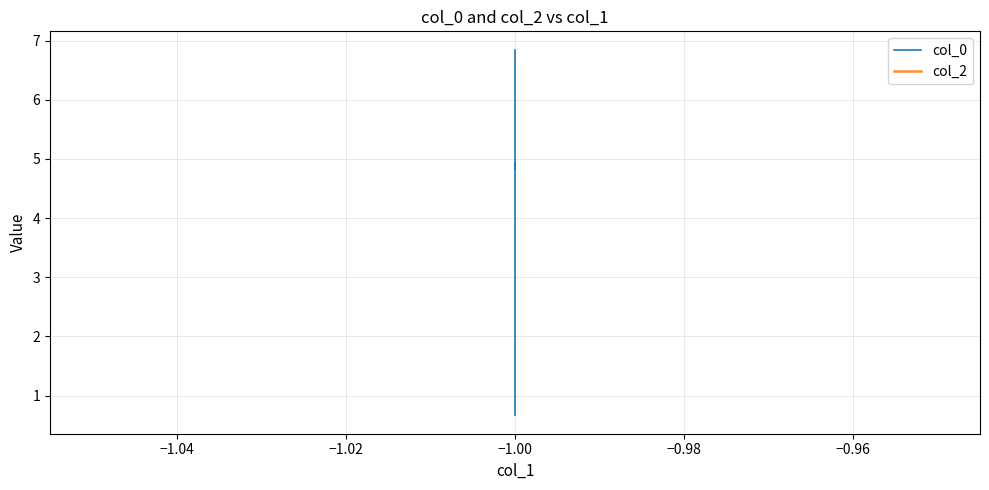

What is the sum of all col_0 values?

33.2